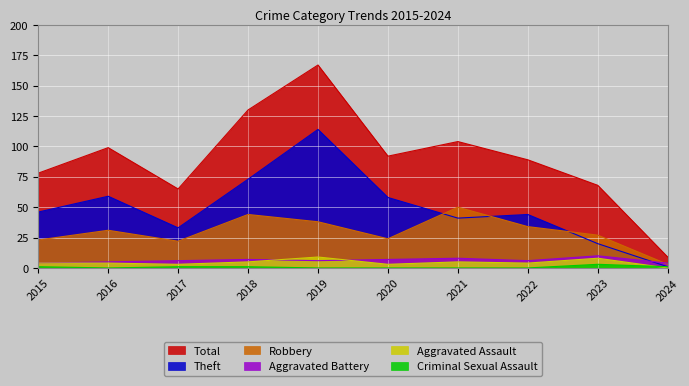

True or false: Aggravated Battery has more than 0 points higher than both neighbors.

True